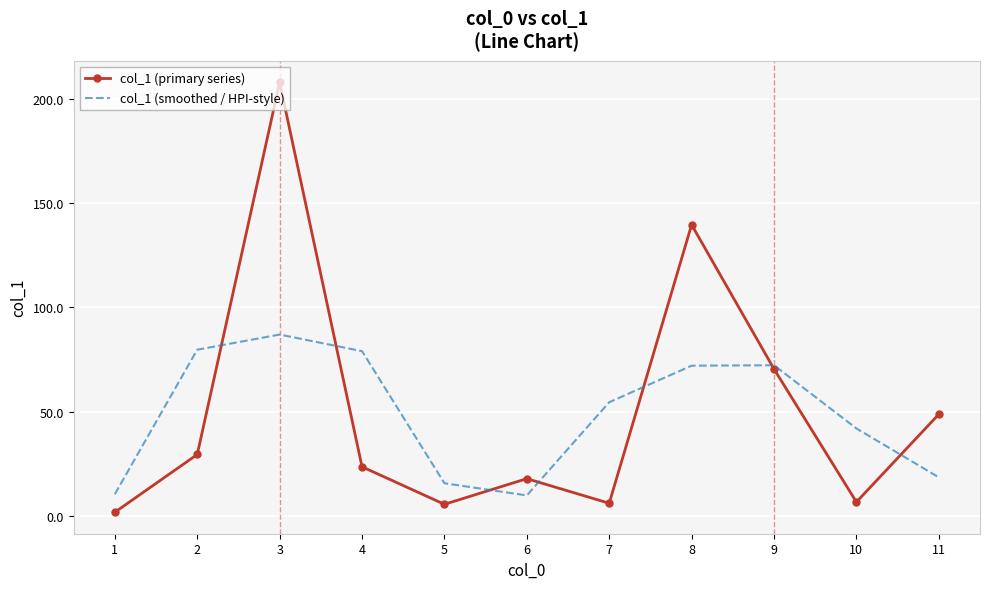

True or false: col_1 (primary series) has more than 1 interior local peaks.

True